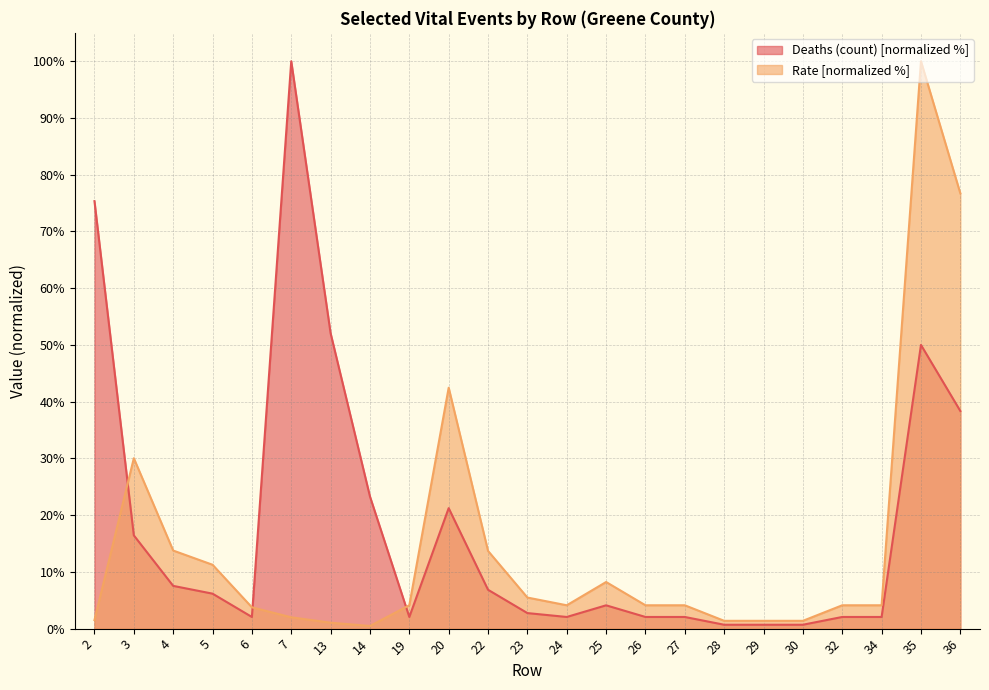

What is the difference between the second highest and minimum values in the Rate series?

76.2